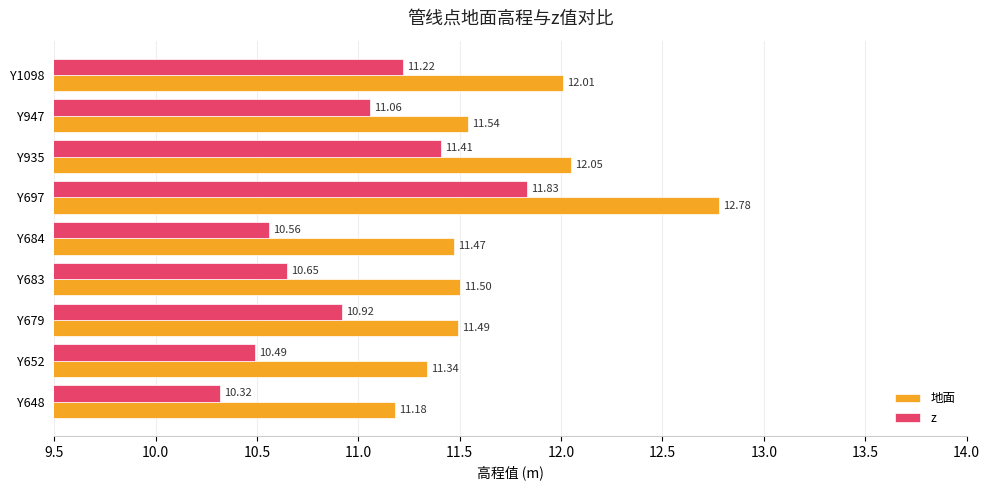

Between Y935 and Y1098, which series saw the biggest shift?

z